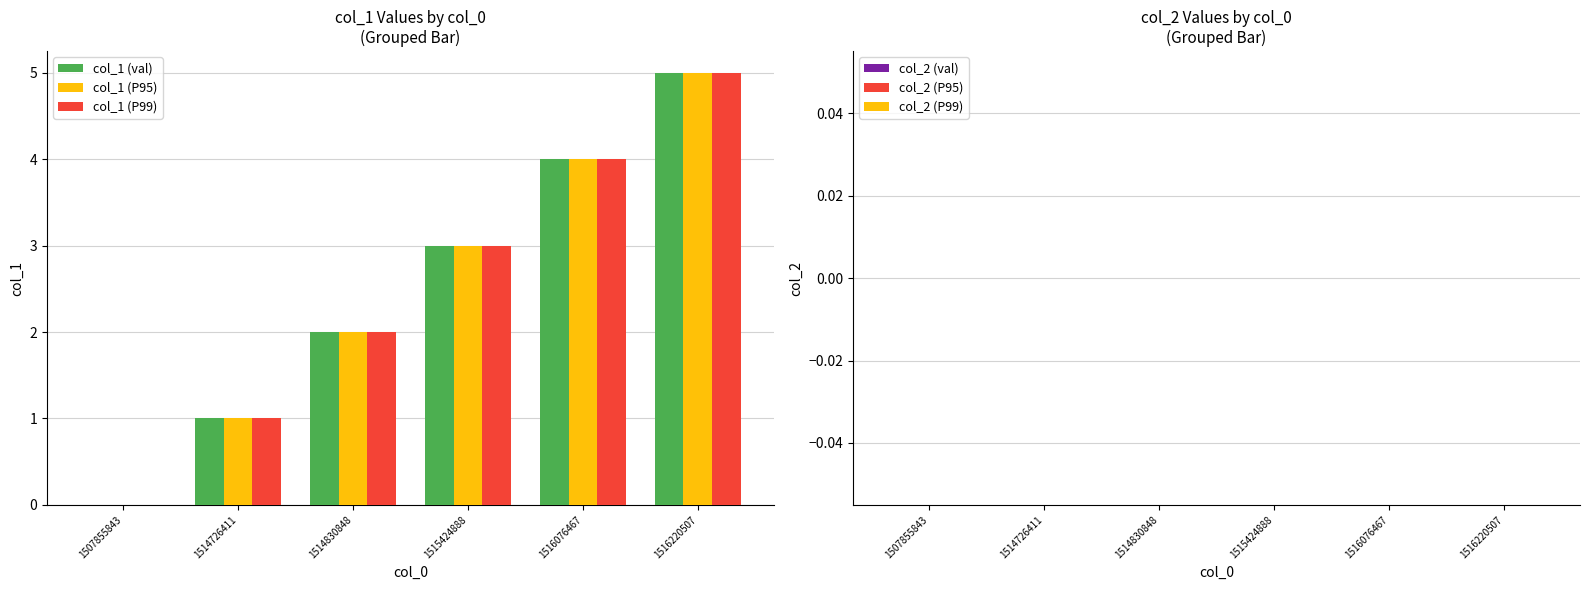

What value does the col_1 (val) series have at 1515424888?

3